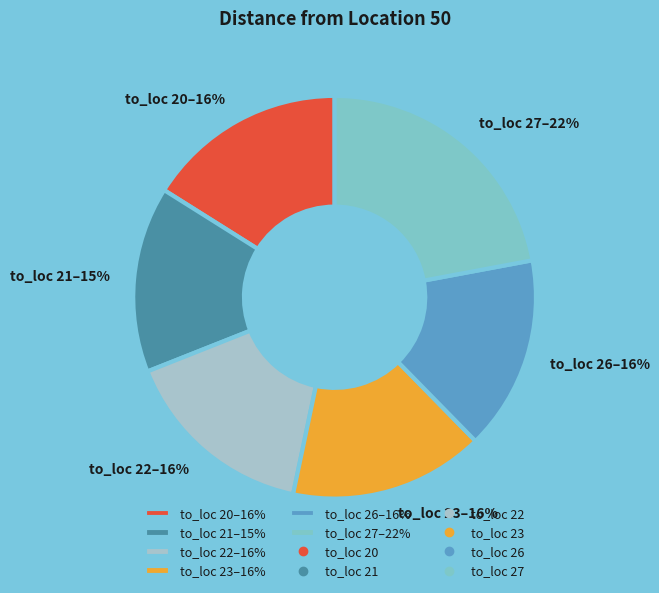

Do to_loc 27–22% and to_loc 23–16% together represent more than half of the pie?

No